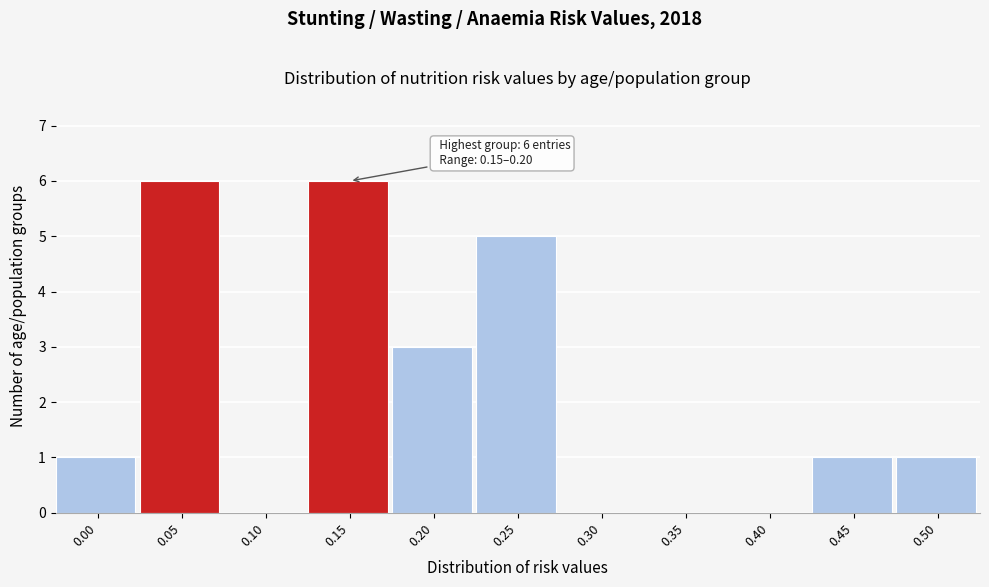

Reading left to right, list all the values displayed in this chart.

0.00=1	0.05=6	0.10=0	0.15=6	0.20=3	0.25=5	0.30=0	0.35=0	0.40=0	0.45=1	0.50=1